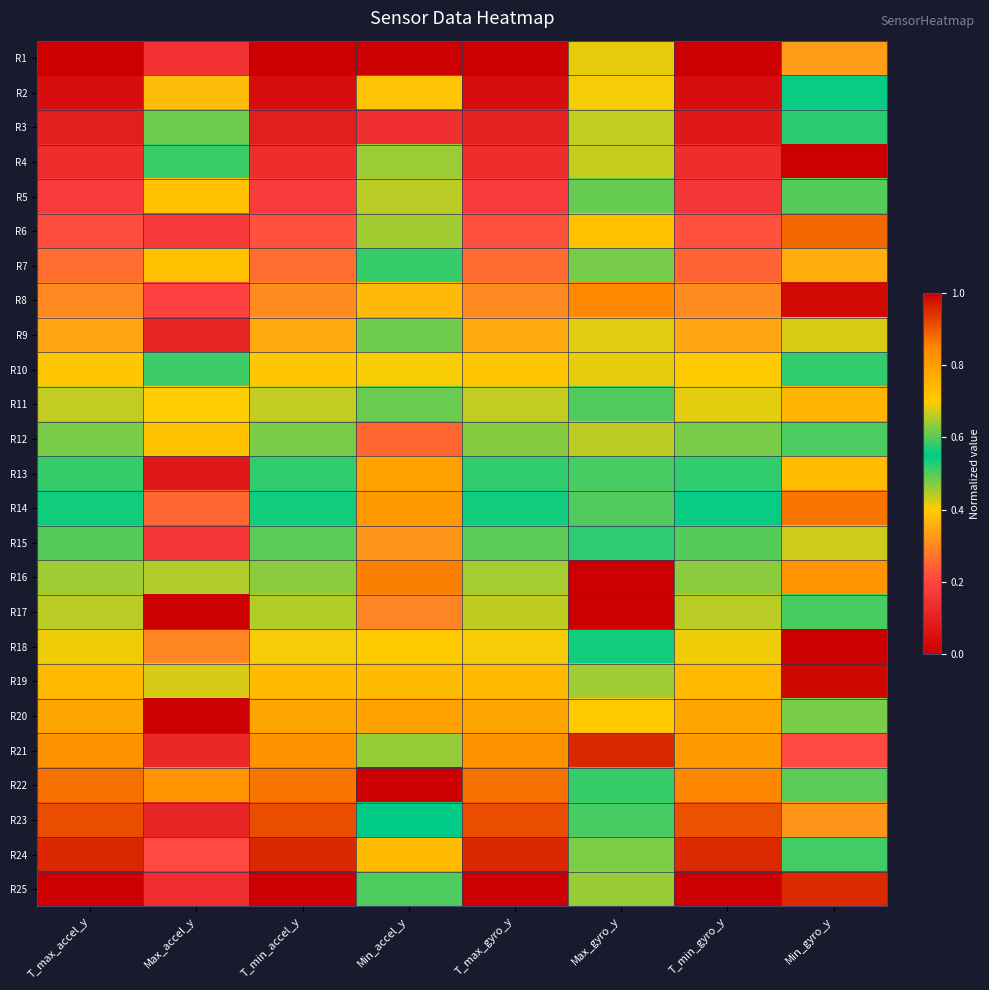

What is the maximum value shown in the chart?

1.0